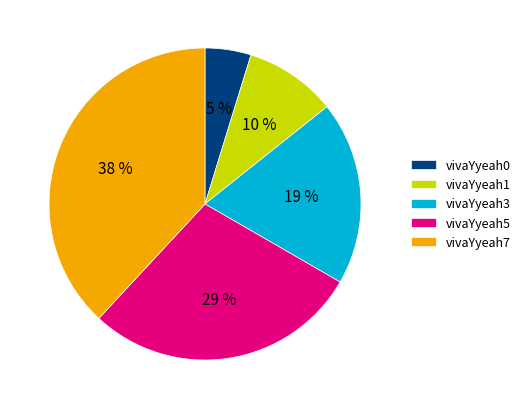

To the nearest percent, what is the difference between the largest and smallest slice percentages?

33%